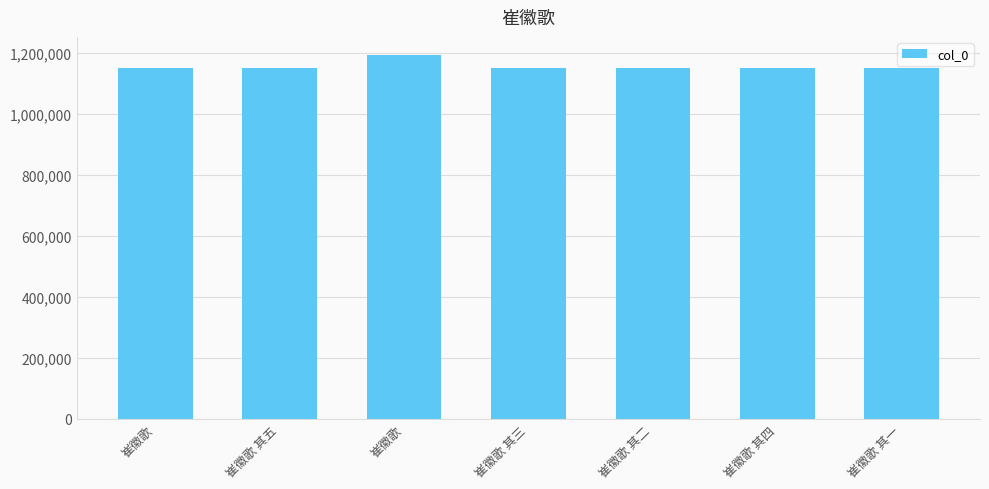

Reading left to right, transcribe all the data shown in this chart.

崔徽歌=1149755	崔徽歌 其五=1149866	崔徽歌=1193553	崔徽歌 其三=1149864	崔徽歌 其二=1149863	崔徽歌 其四=1149865	崔徽歌 其一=1149862